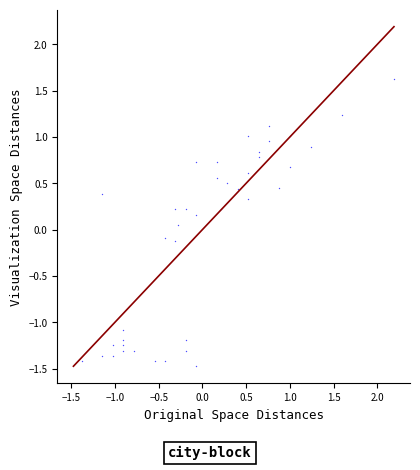

What is the range of X values (max minus min)?

3.6